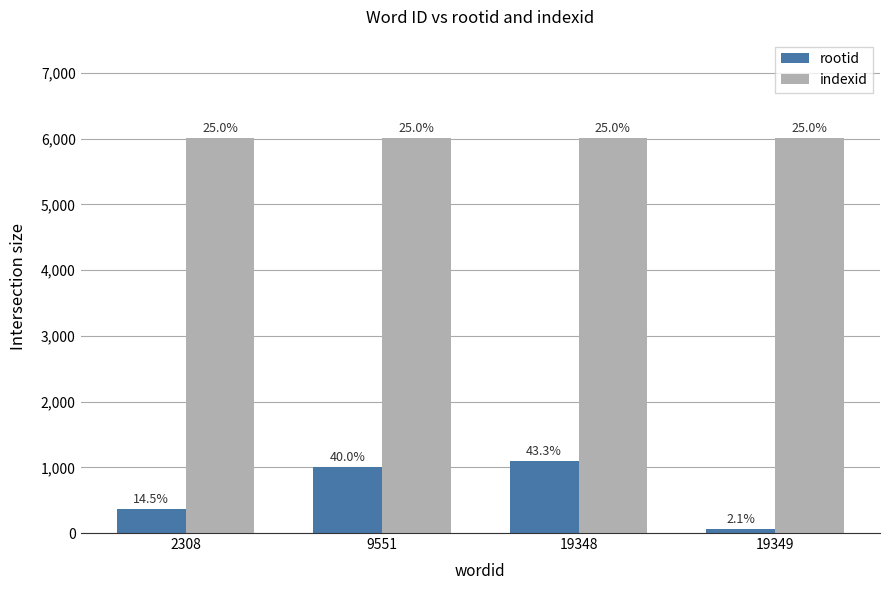

Does the chart contain any negative values?

No